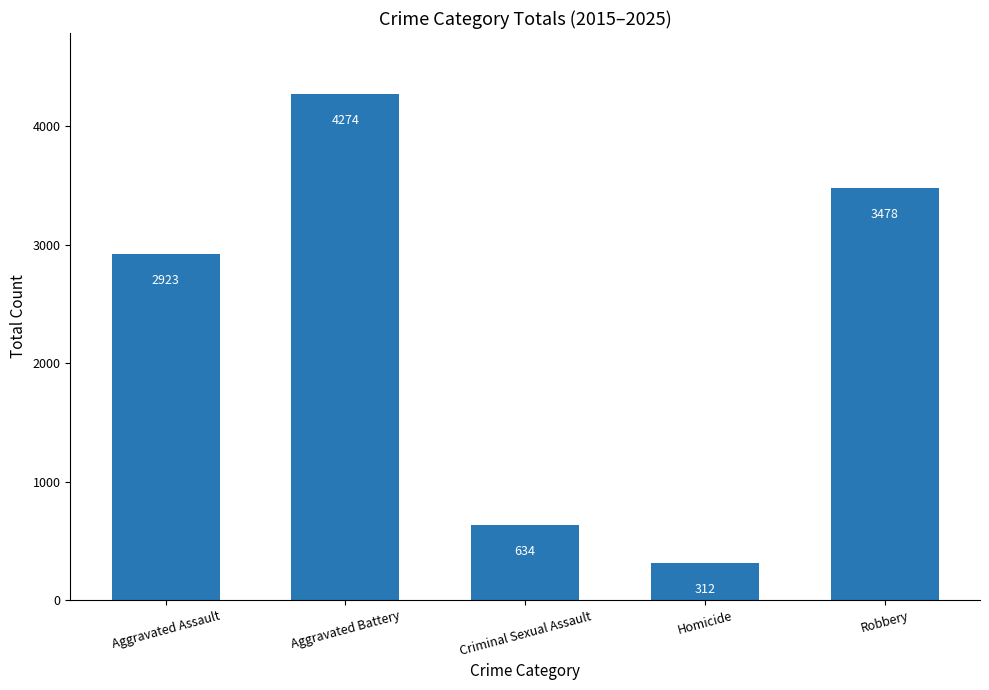

Read the value at Homicide, to the nearest 100.

300